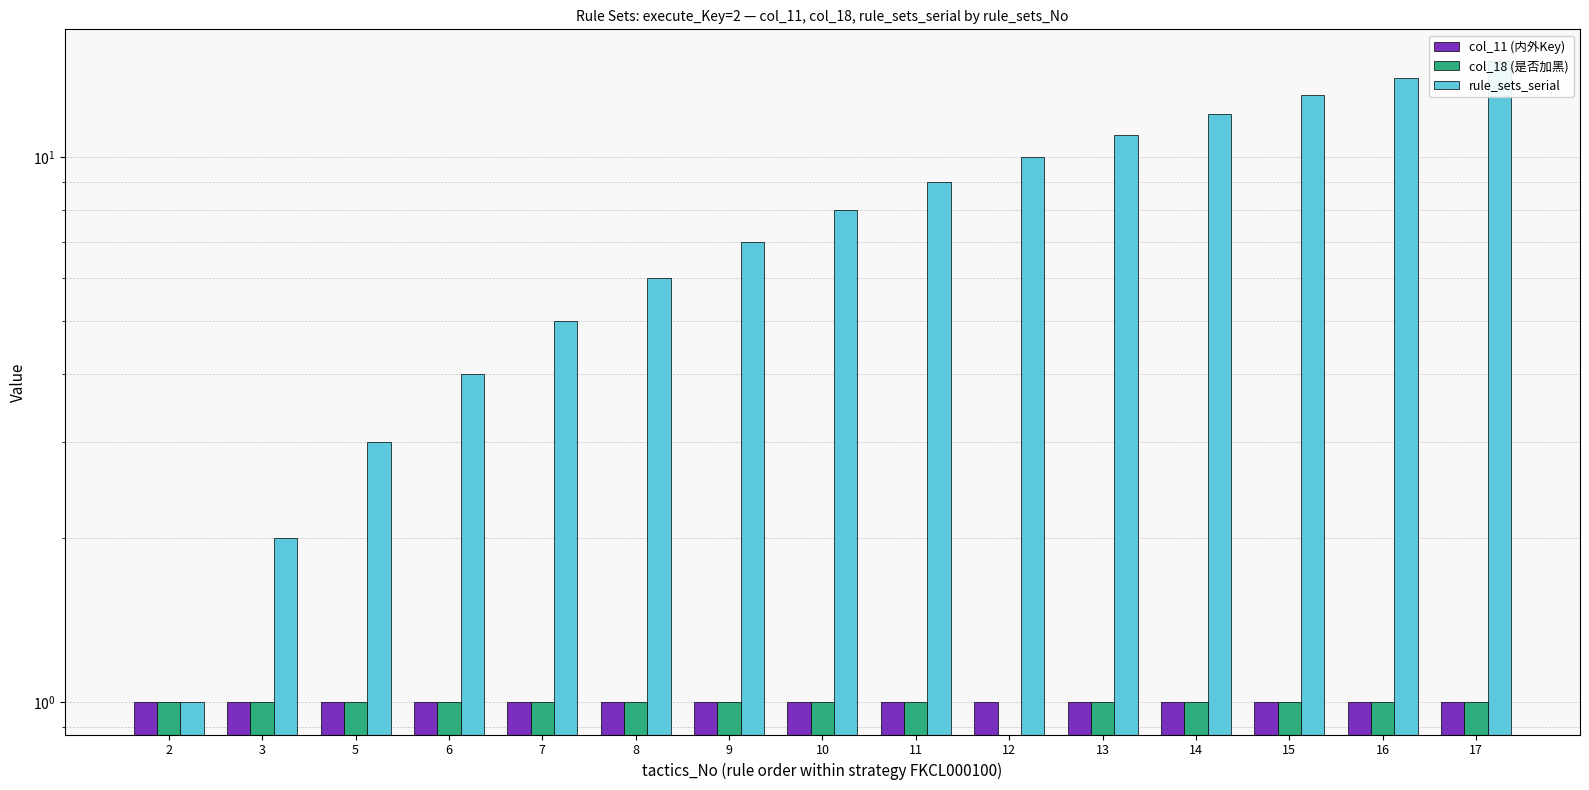

How many col_18 (是否加黑) values are between 1 and 2?

14